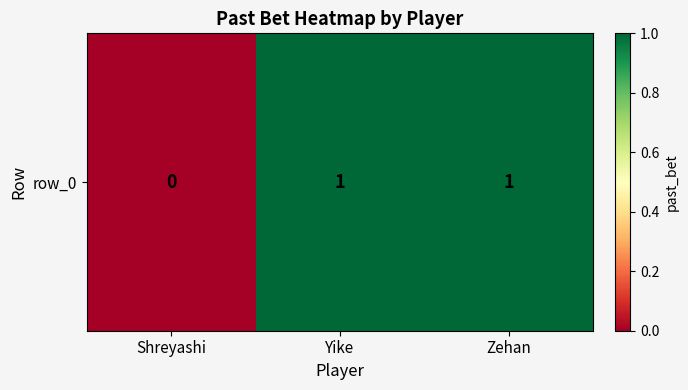

Reading left to right, what are all the values shown in this chart?

0	1	1